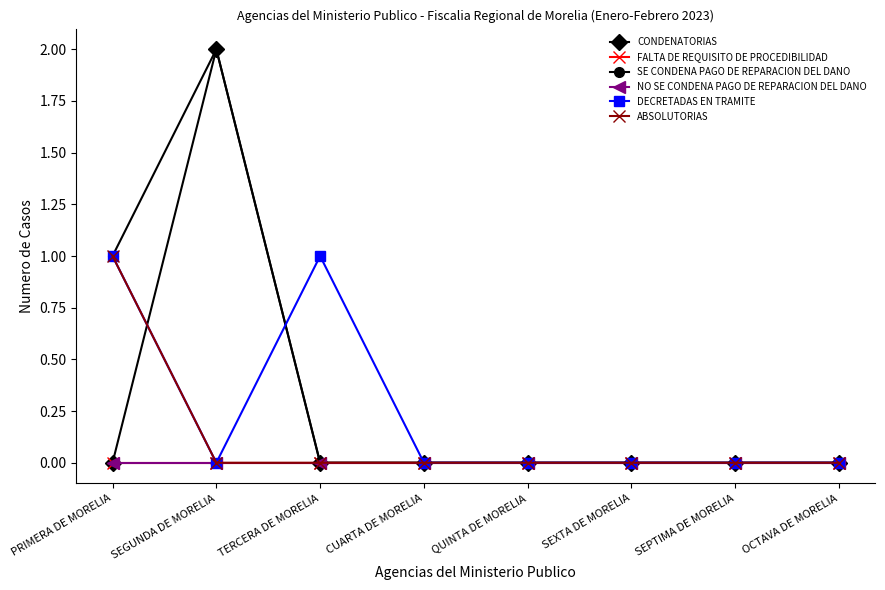

Where is the first local maximum for CONDENATORIAS?

SEGUNDA DE MORELIA